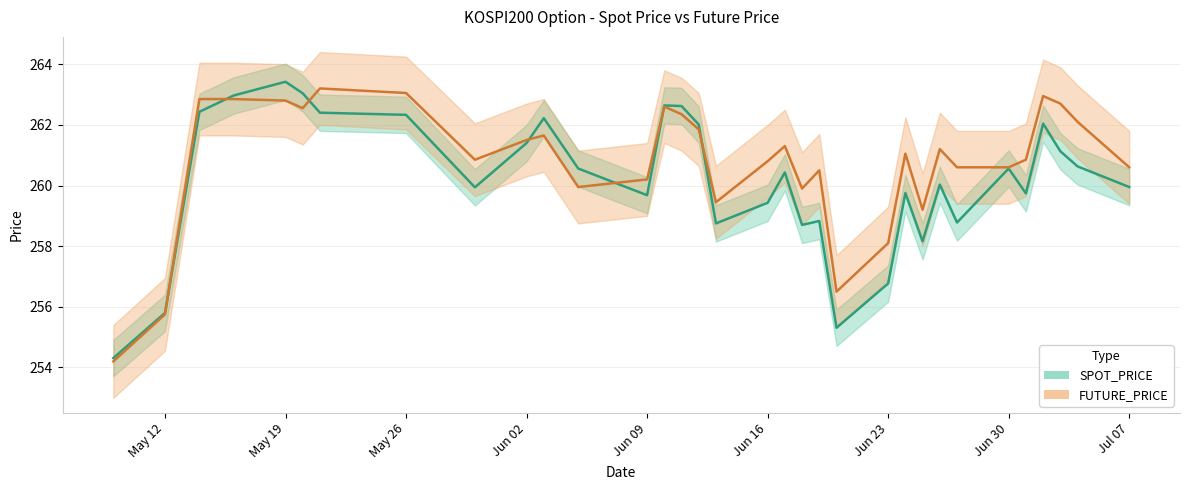

The SPOT_PRICE series shows 434.4 at 2014-06-13. True or false?

False